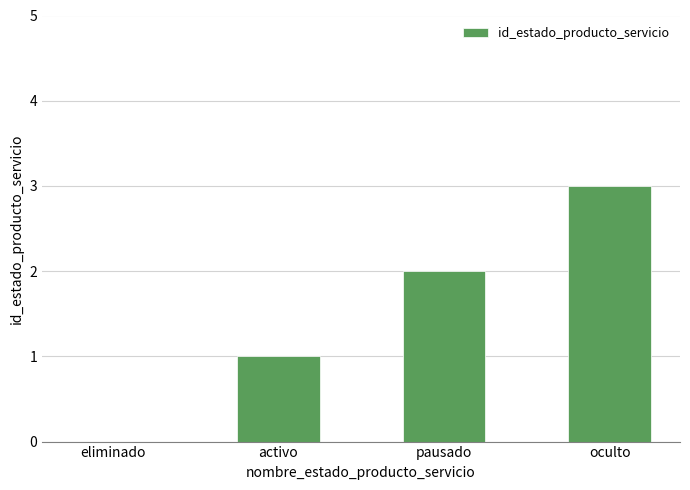

Which label corresponds to the largest value in the chart?

oculto